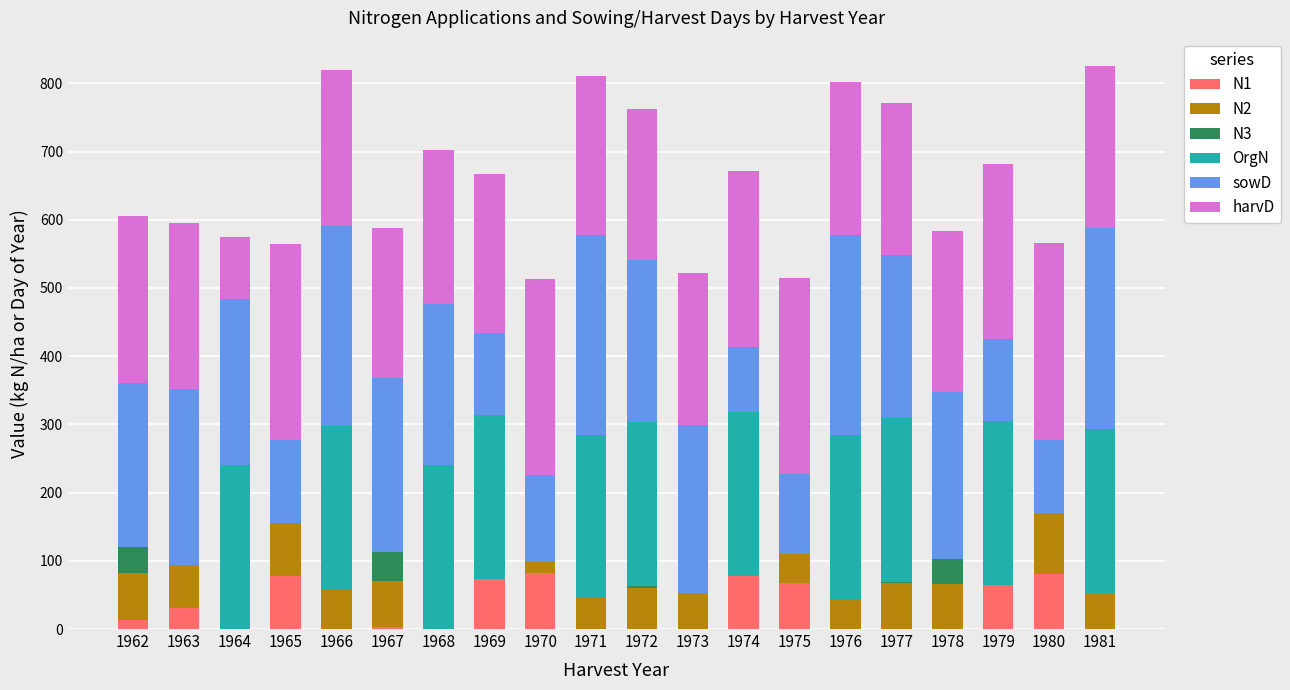

What is the highest value of the N1 series?

81.8